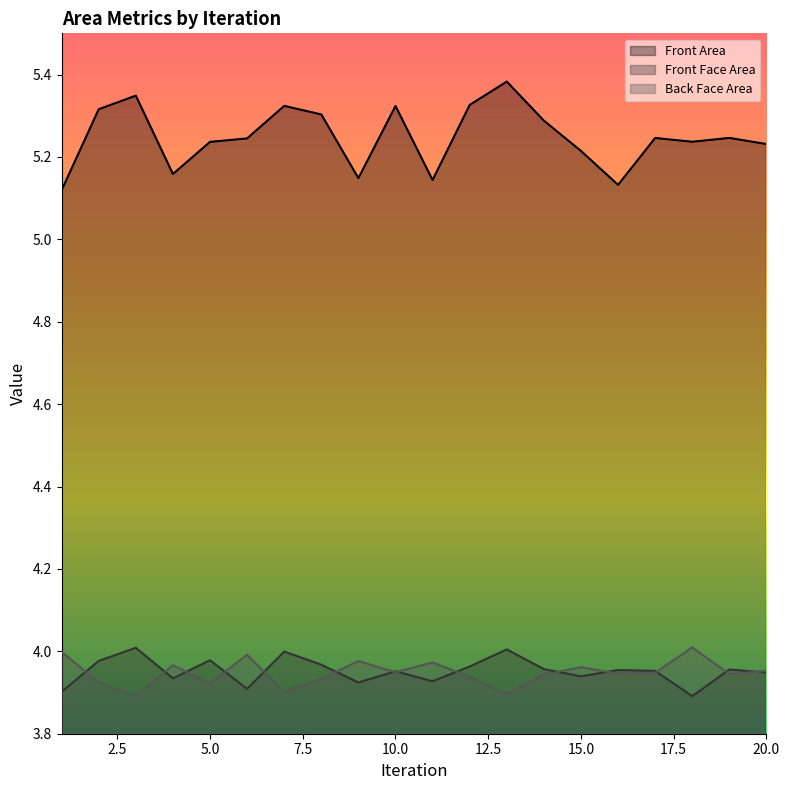

The value of Front Area at 11 is 6.8. True or false?

False